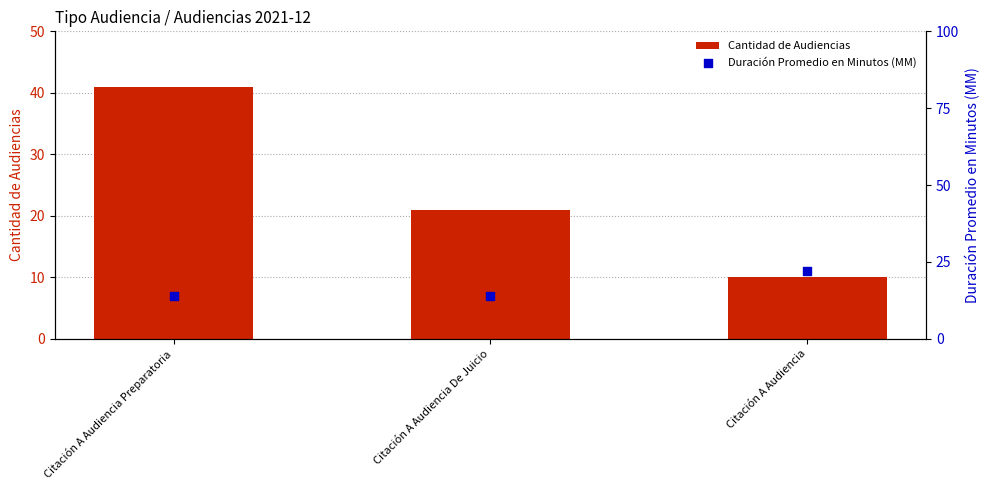

What is the total value across all series at Citación A Audiencia De Juicio?

35